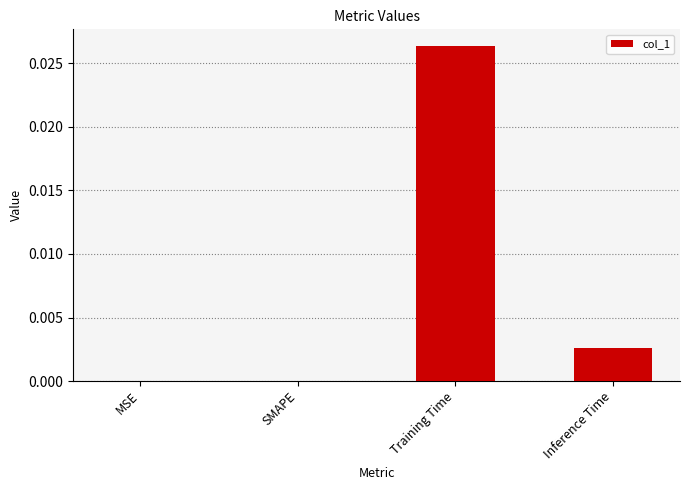

Does the chart contain stacked bars?

No